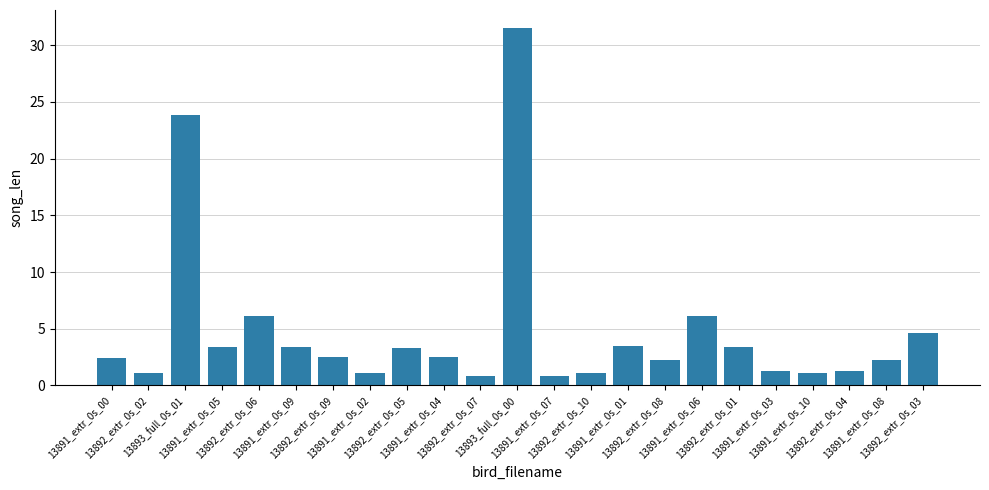

What position from the right is 13891_extr_0s_01?

9